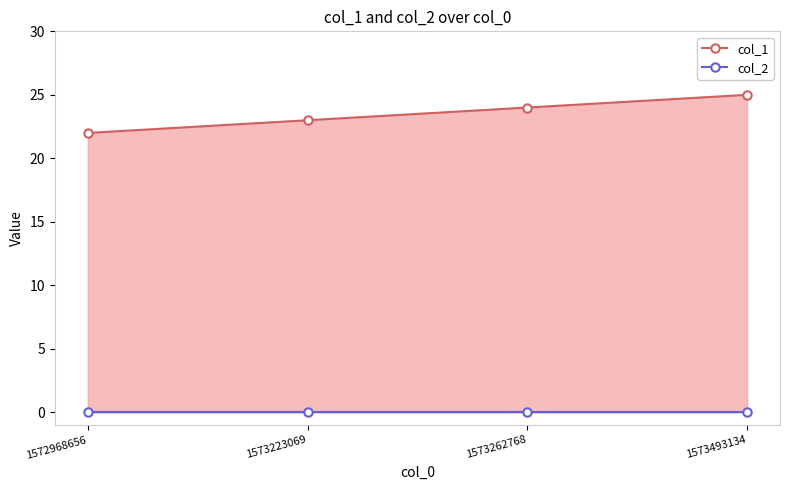

What is the value of the col_1 point at the 4th from the left?

25